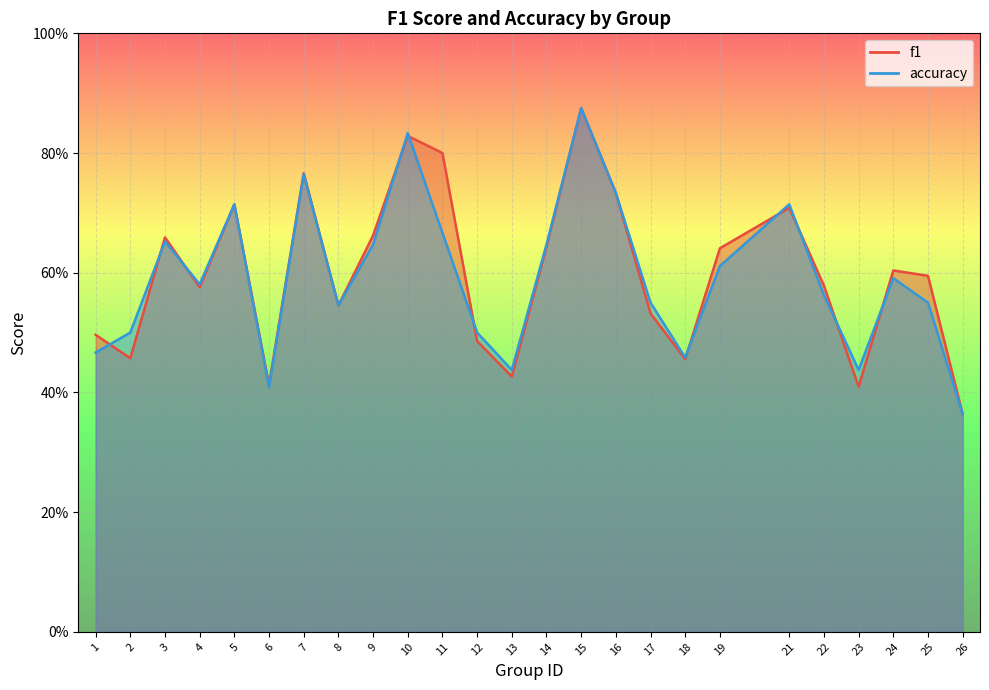

List the labels in order of f1 value, largest first.

15, 10, 11, 7, 16, 5, 21, 9, 3, 14, 19, 24, 25, 22, 4, 8, 17, 1, 12, 2, 18, 13, 6, 23, 26